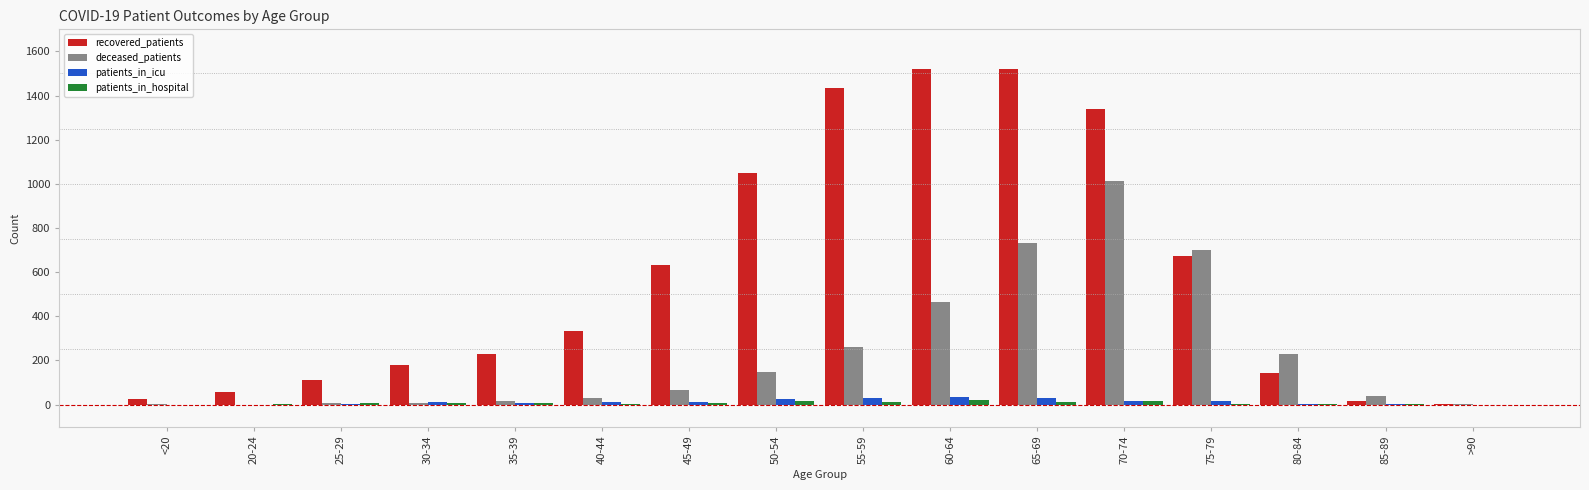

What is the sum of all deceased_patients values?

3712